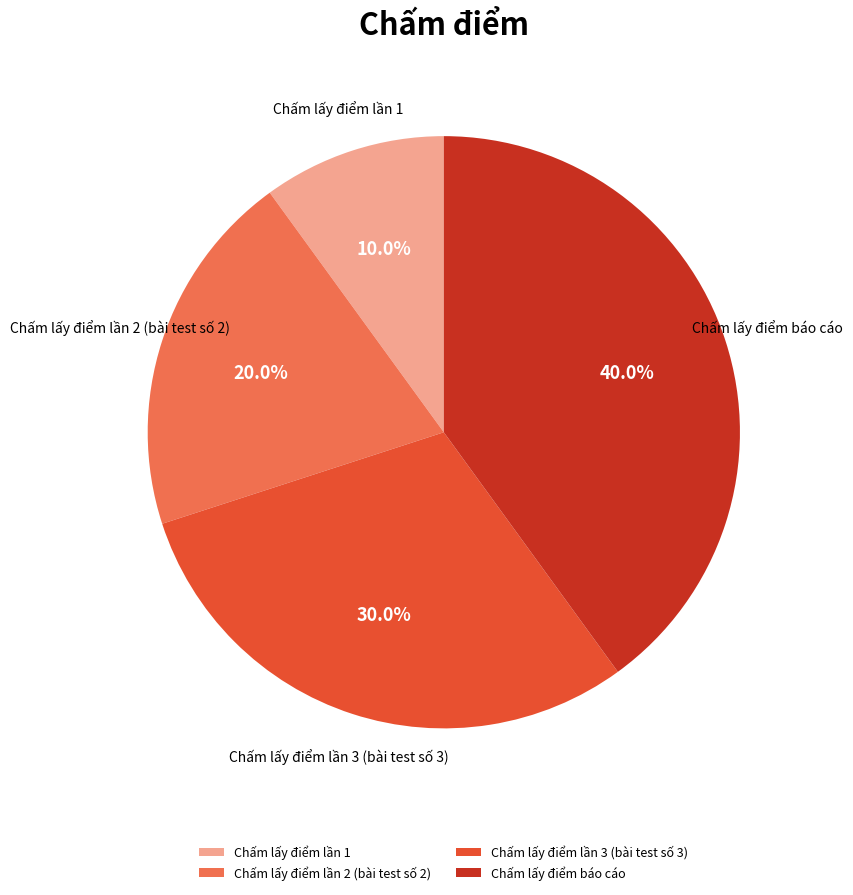

Count the number of slices in the pie.

4